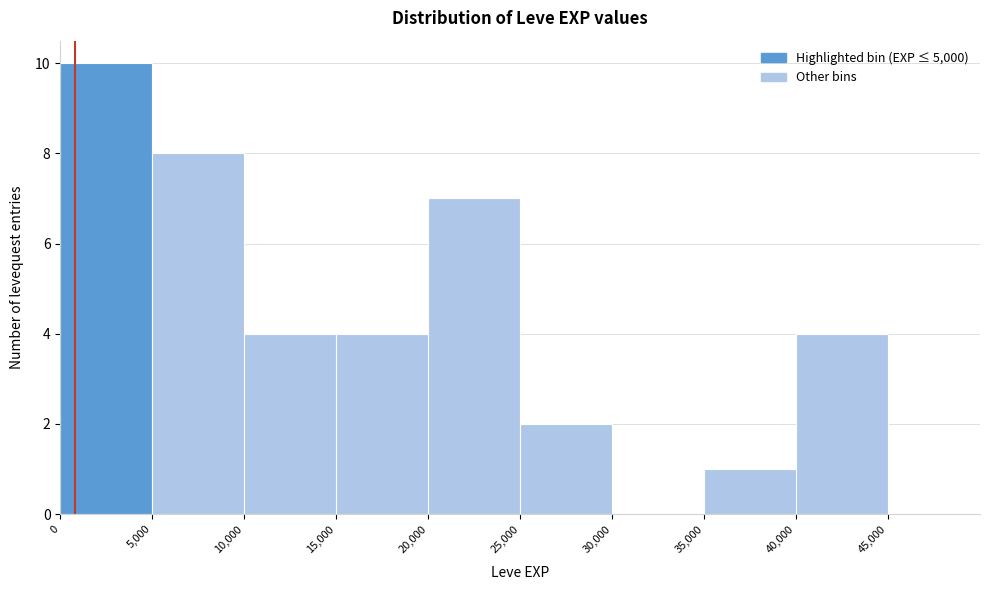

Reading left to right, list every bar in this chart as the range it spans on the x-axis followed by its height. The values are not printed on the chart, so give them approximately, as read against the axis.

0 to 5,000: 10
5,000 to 10,000: 8
10,000 to 15,000: 4
15,000 to 20,000: 4
20,000 to 25,000: 7
25,000 to 30,000: 2
30,000 to 35,000: 0
35,000 to 40,000: 1
40,000 to 45,000: 4